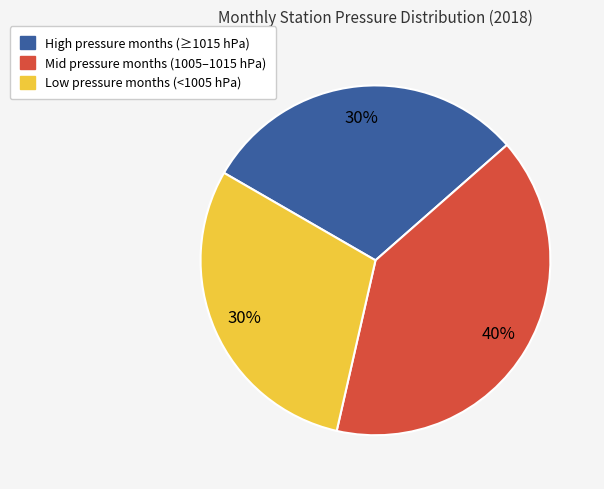

How many segments does this pie chart have?

3